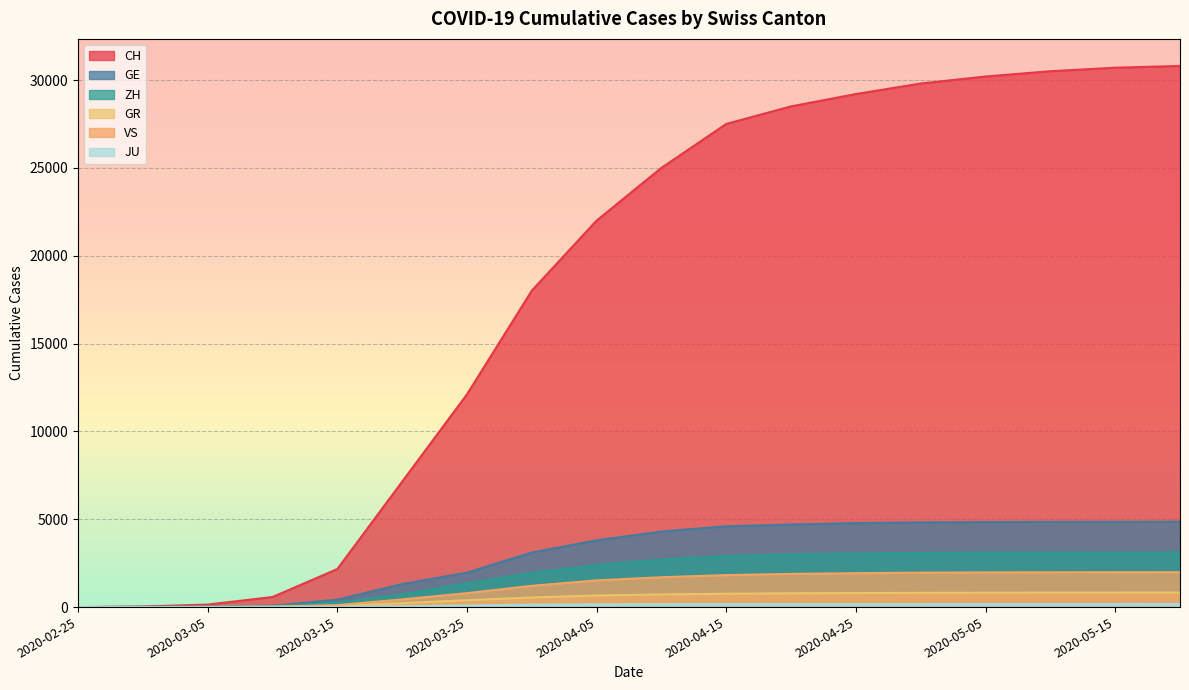

How many categories are shown in the chart?

18